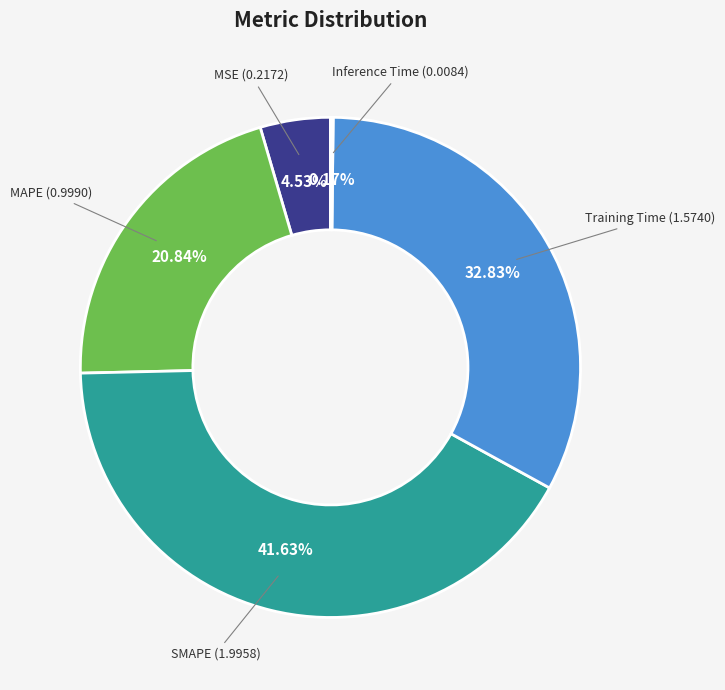

Is there a majority slice in this chart?

No